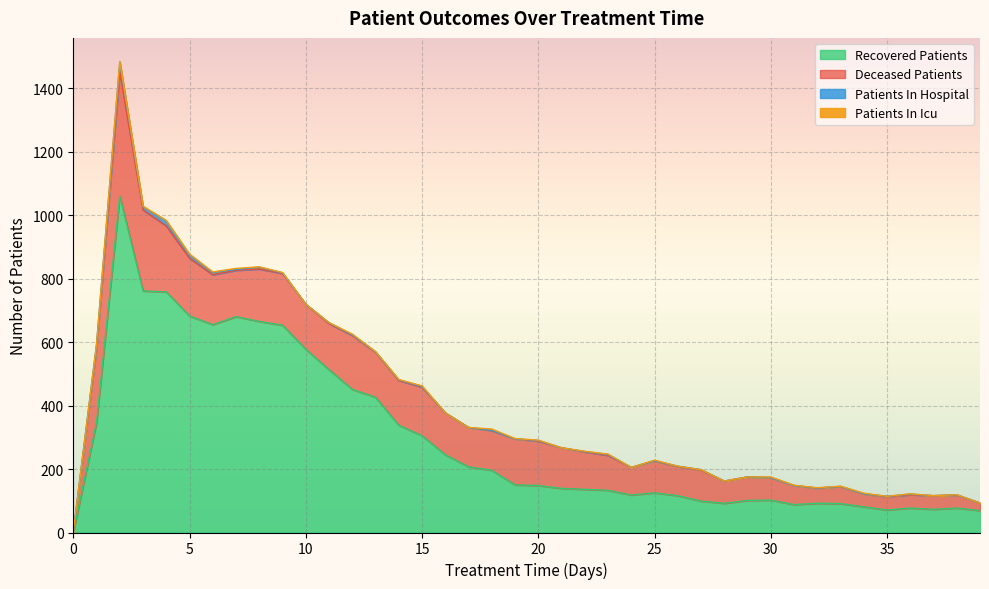

What is the total value across all series at 7?

832